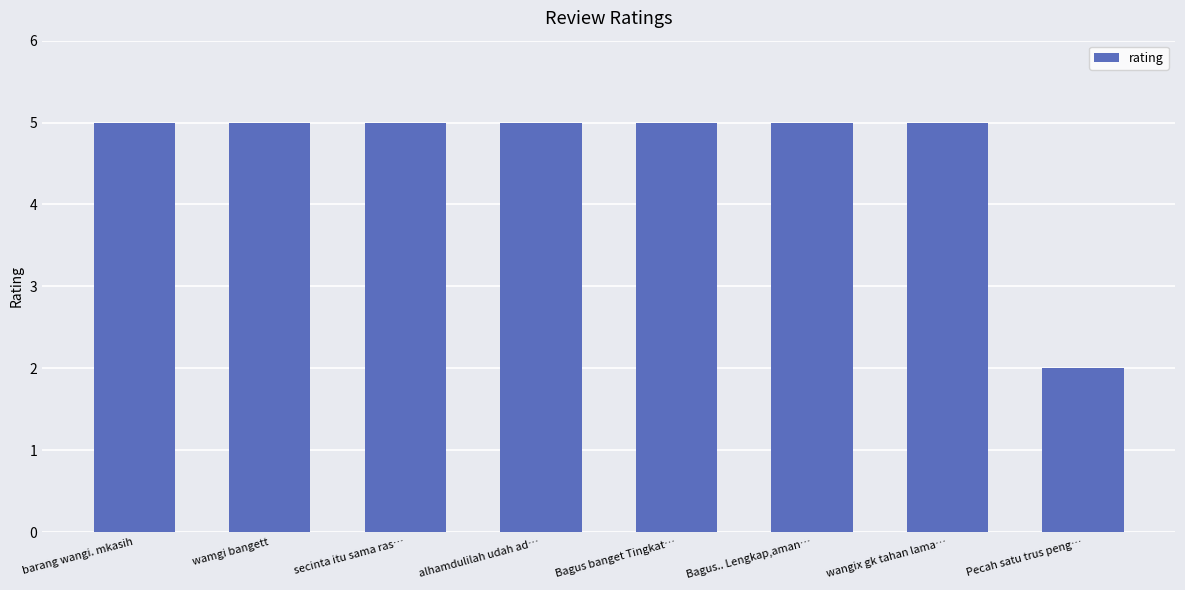

True or false: the data shows 3 at secinta itu sama ras….

False